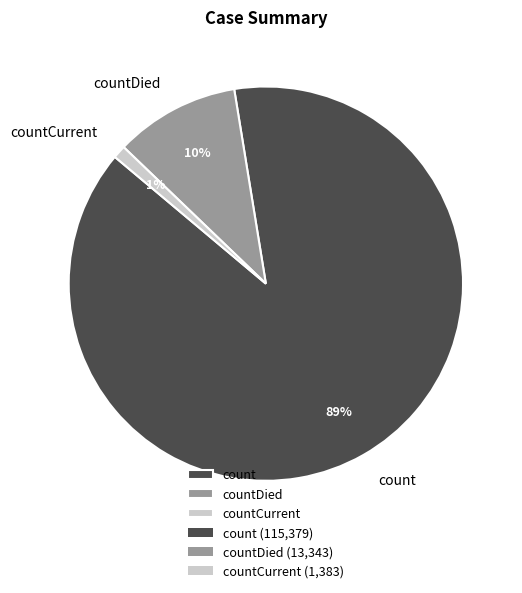

Is there a majority slice in this chart?

Yes